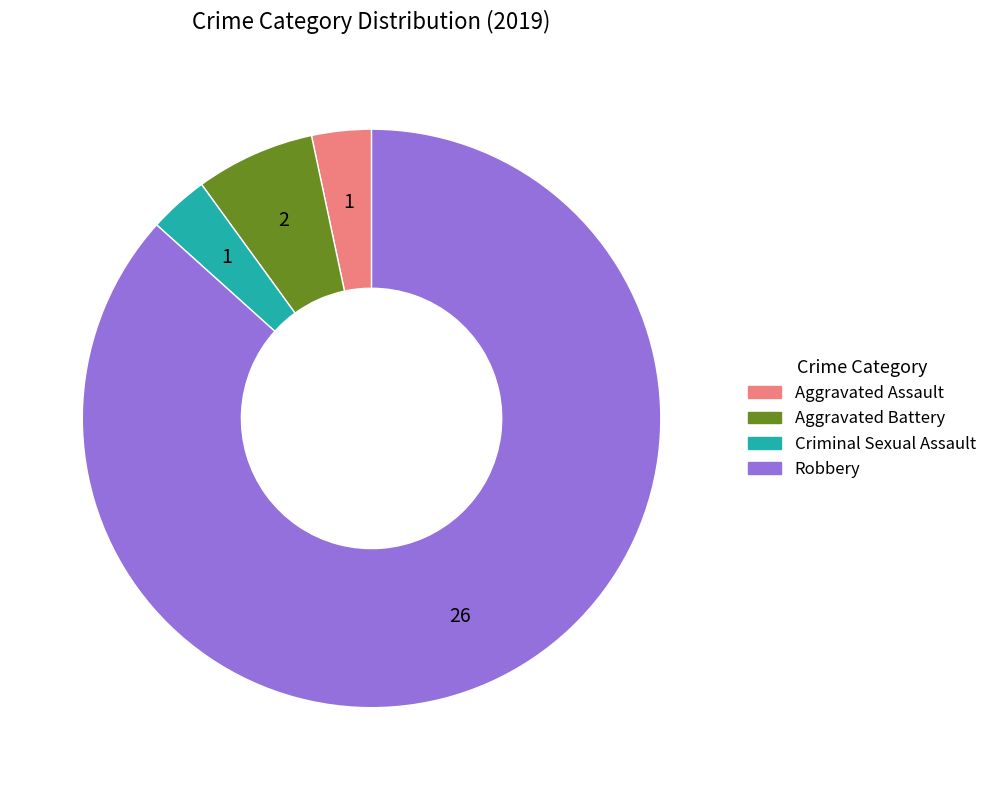

Which category has the biggest portion of the pie?

Robbery